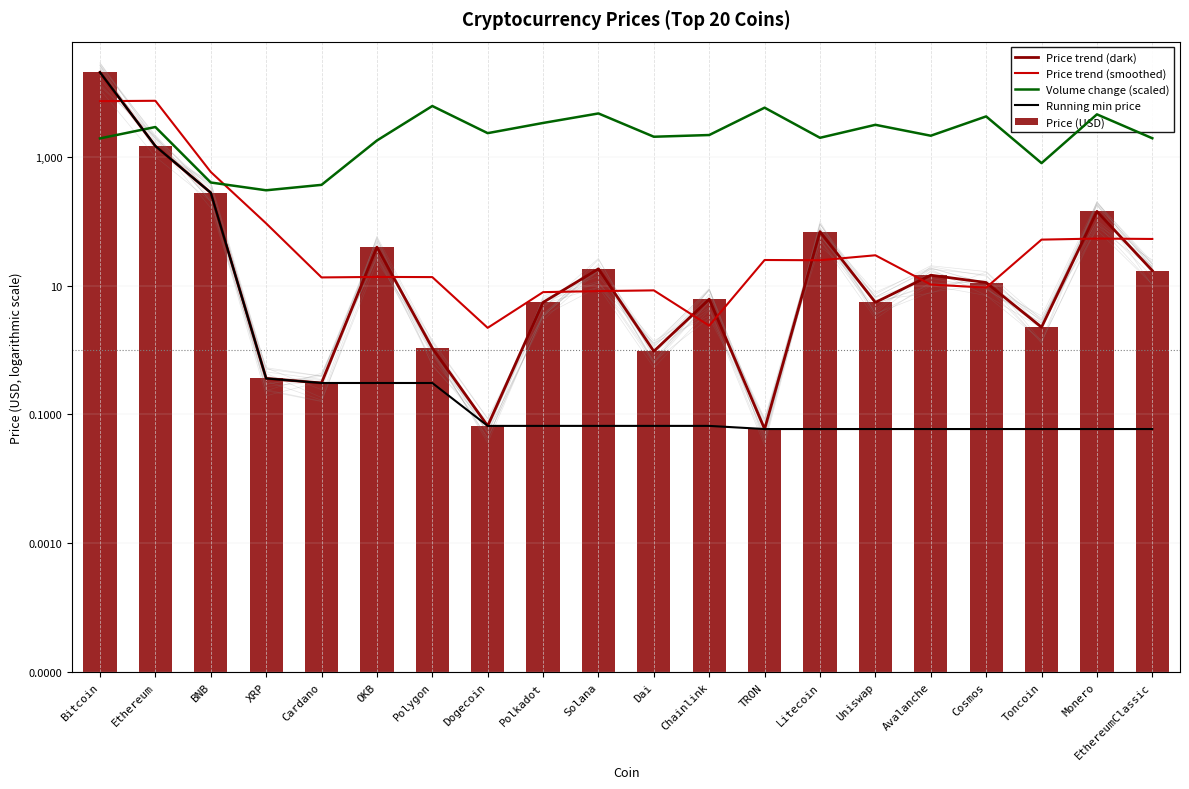

What is the spread (max minus min) of values at Chainlink?

2185.9